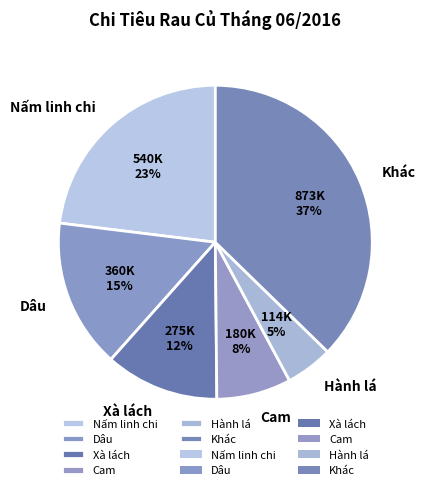

How many segments does this pie chart have?

6